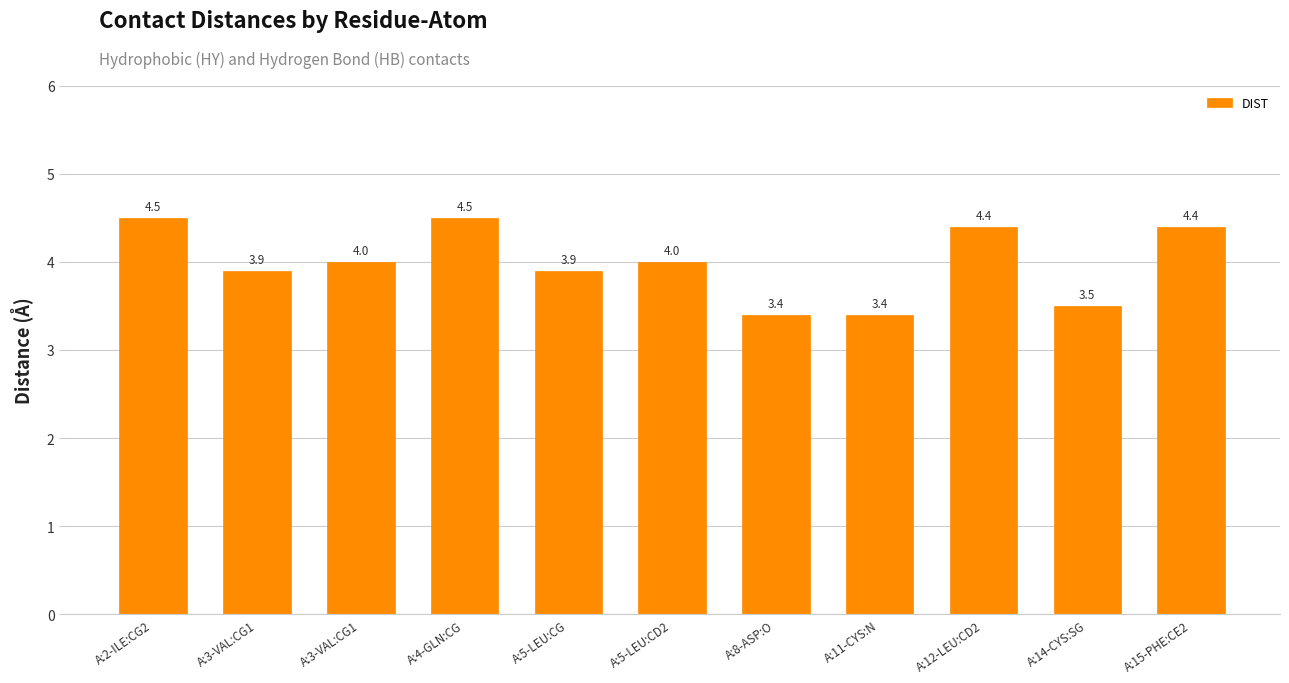

How many bars are there in total?

11